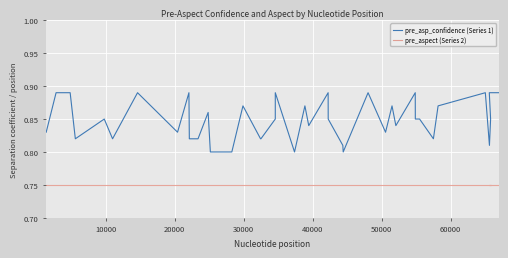

What are all the series names shown in the legend?

pre_asp_confidence (Series 1), pre_aspect (Series 2)